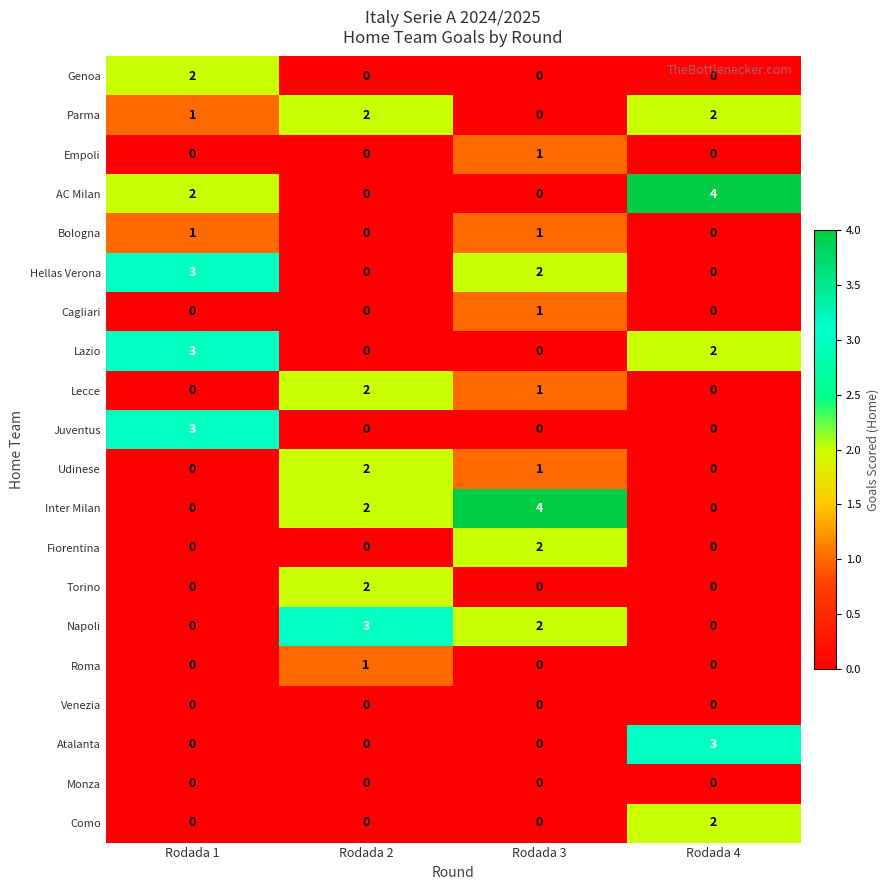

How many categories are shown in the chart?

4